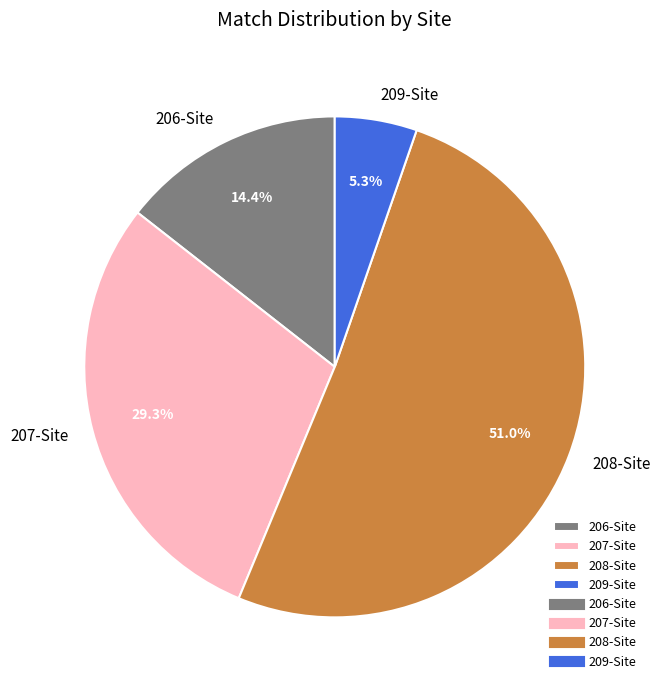

How much of the chart is everything except 207-Site?

70.7%